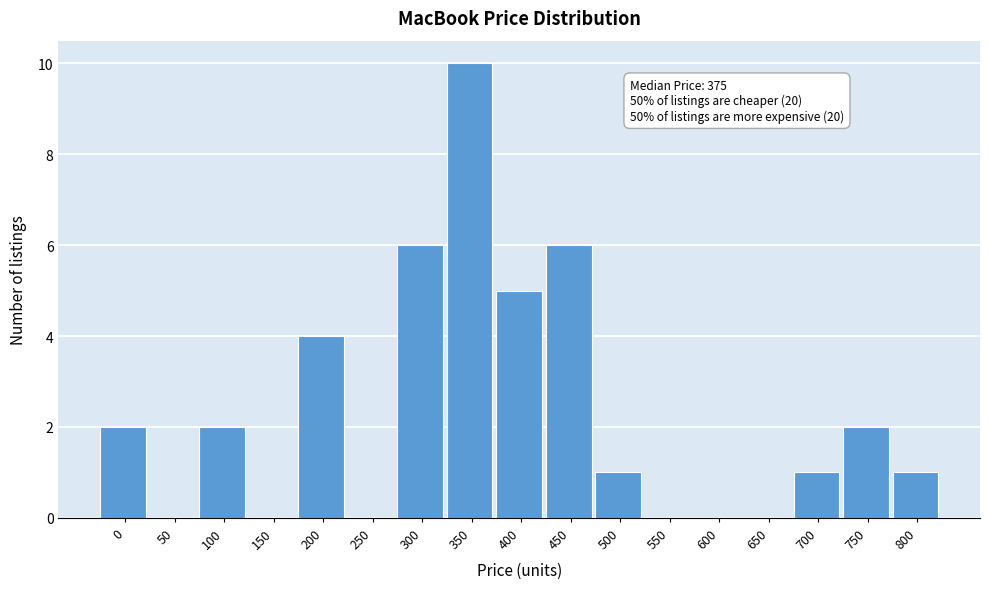

Reading left to right, extract all data points from this chart.

0=2	50=0	100=2	150=0	200=4	250=0	300=6	350=10	400=5	450=6	500=1	550=0	600=0	650=0	700=1	750=2	800=1